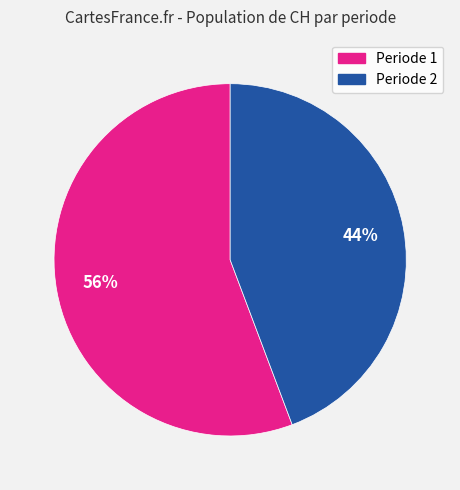

To the nearest percent, what is the average slice percentage?

50%